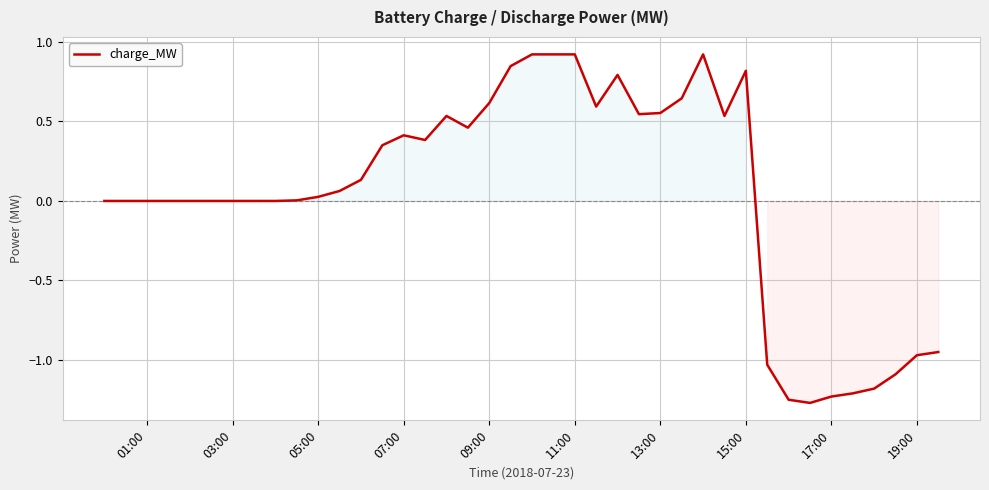

What is the maximum value shown in the chart?

0.9